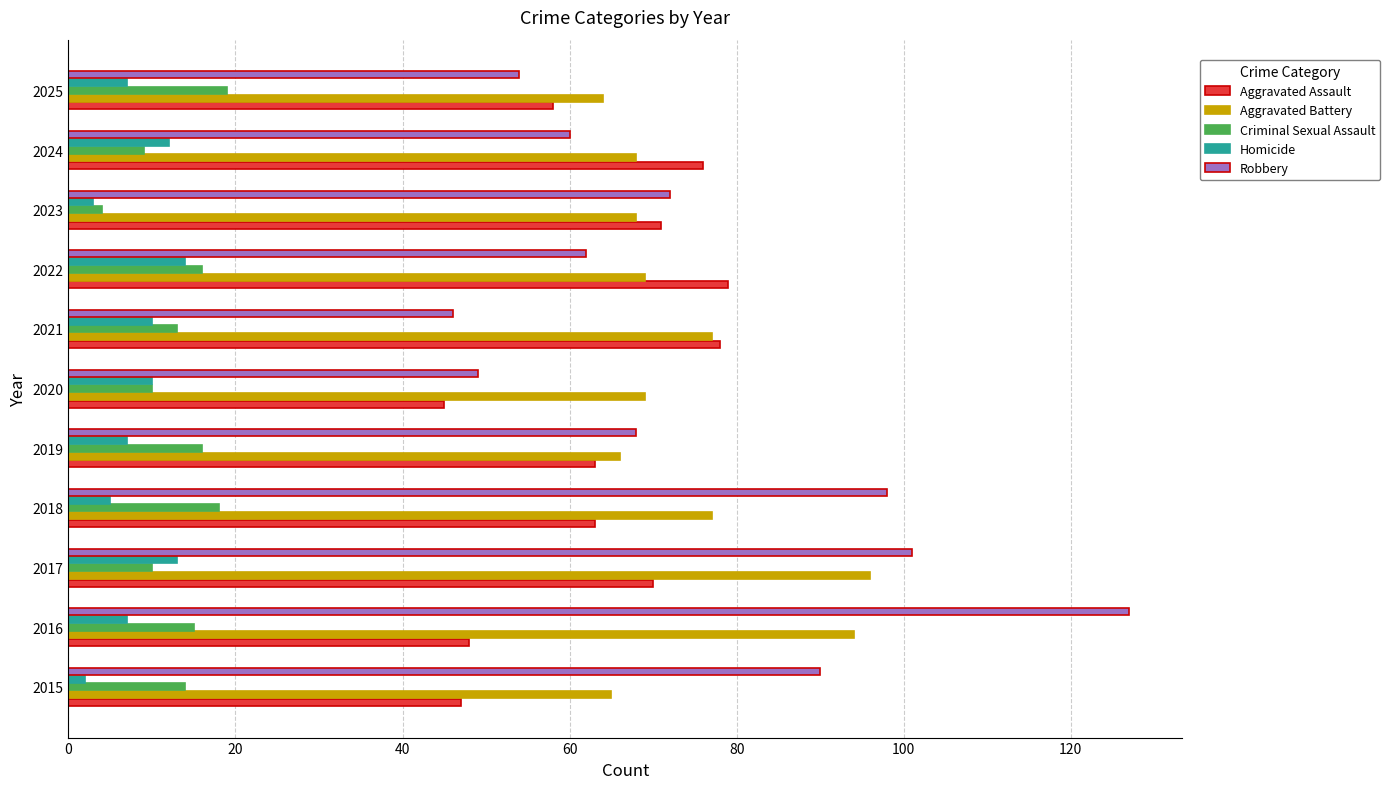

True or false: Aggravated Battery has a value of 69 at 2020.

True